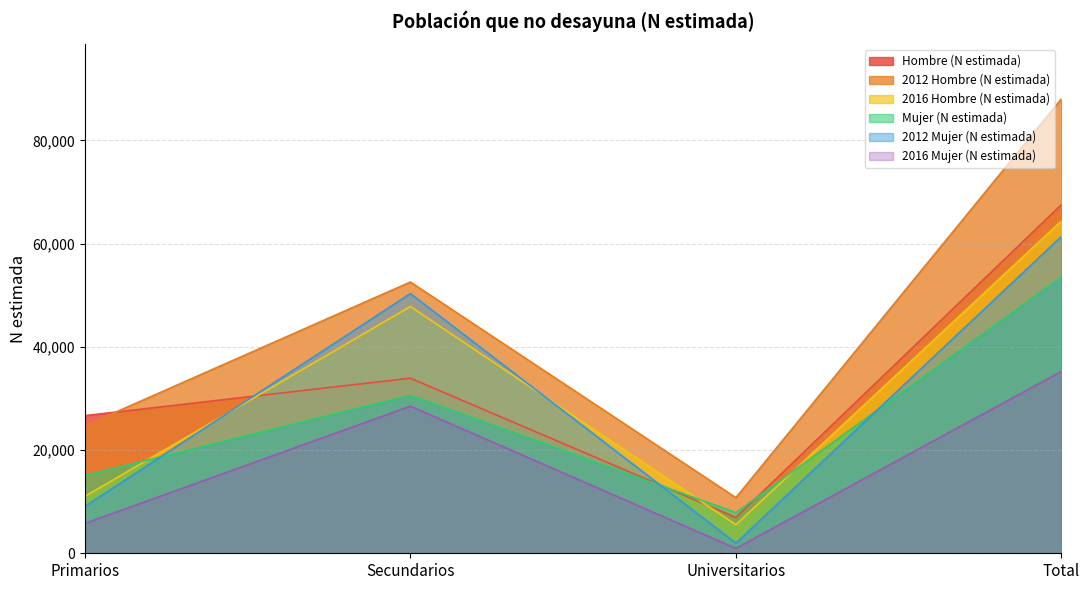

How many intersections are there between Hombre (N estimada) and 2012 Hombre (N estimada)?

1